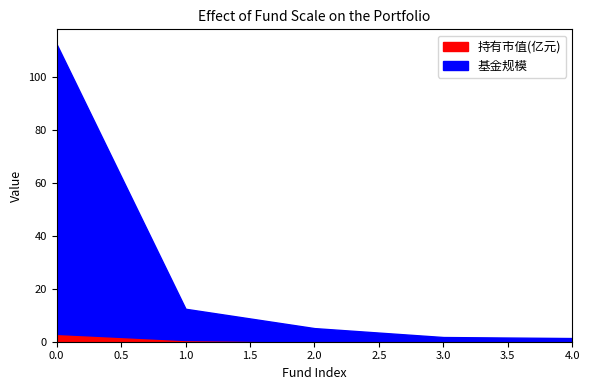

What are all the series names shown in the legend?

持有市值(亿元), 基金规模